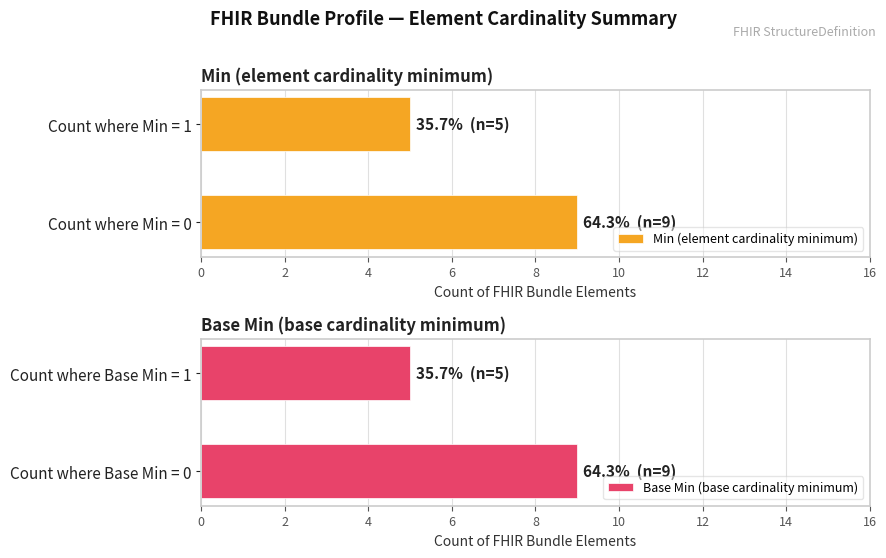

The value of Min (element cardinality minimum) at Count where Min = 0 is 6. True or false?

False